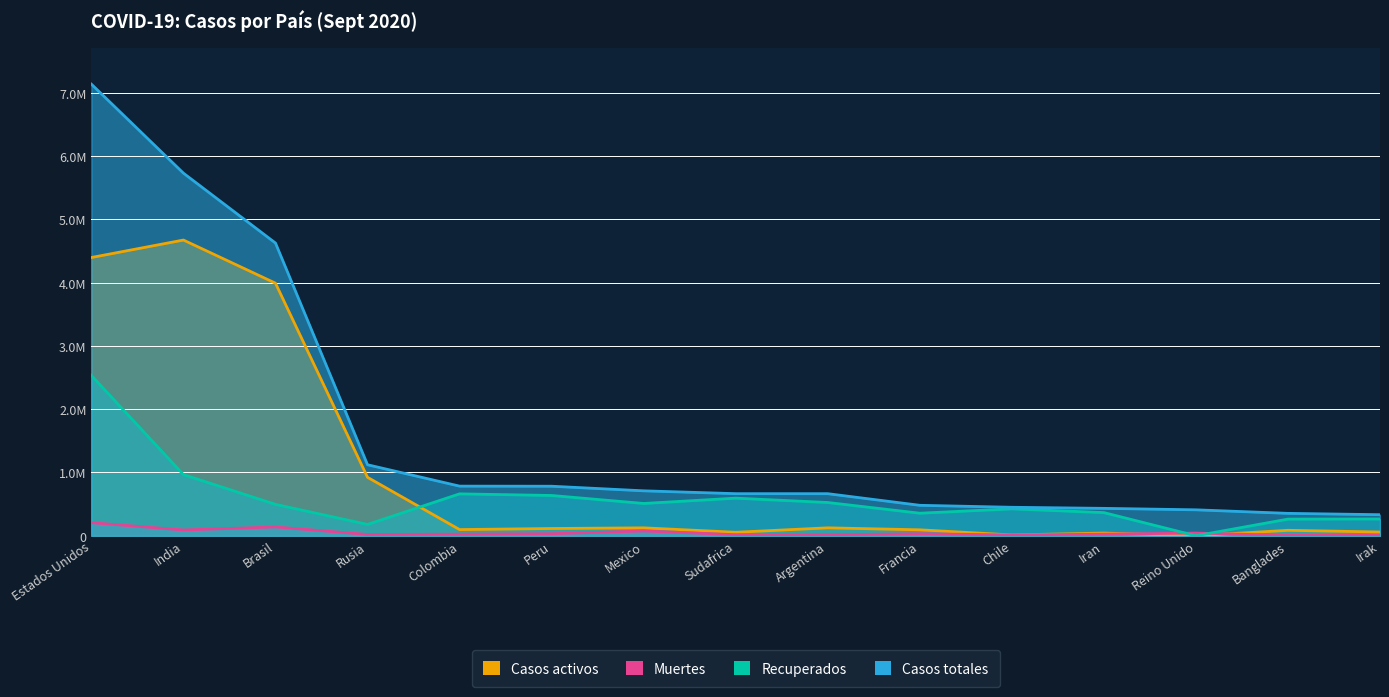

How many positive values does the Casos activos series have?

14